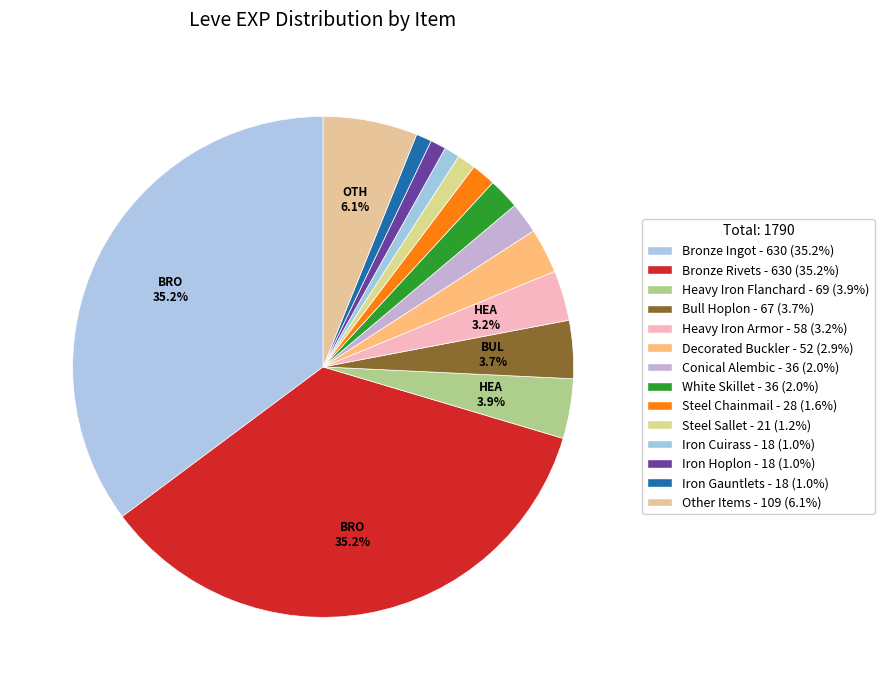

How many segments does this pie chart have?

14